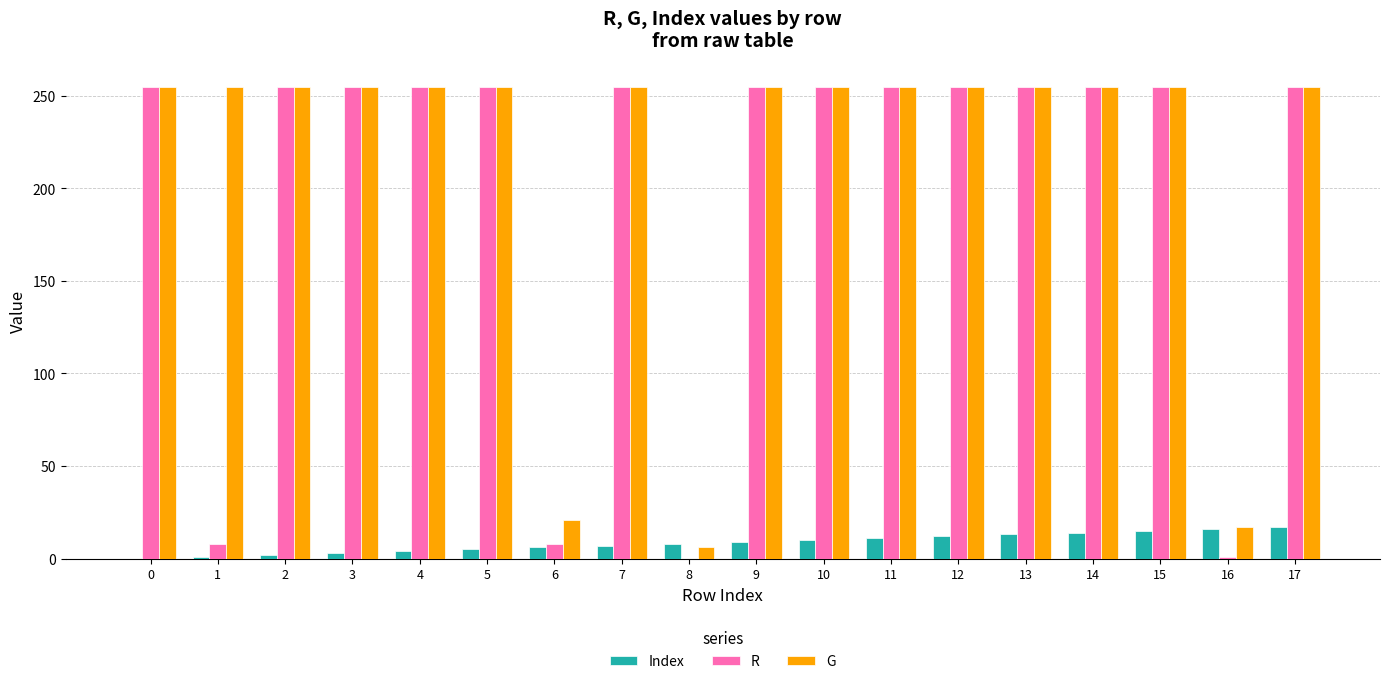

What is the sum of all R values?

3587